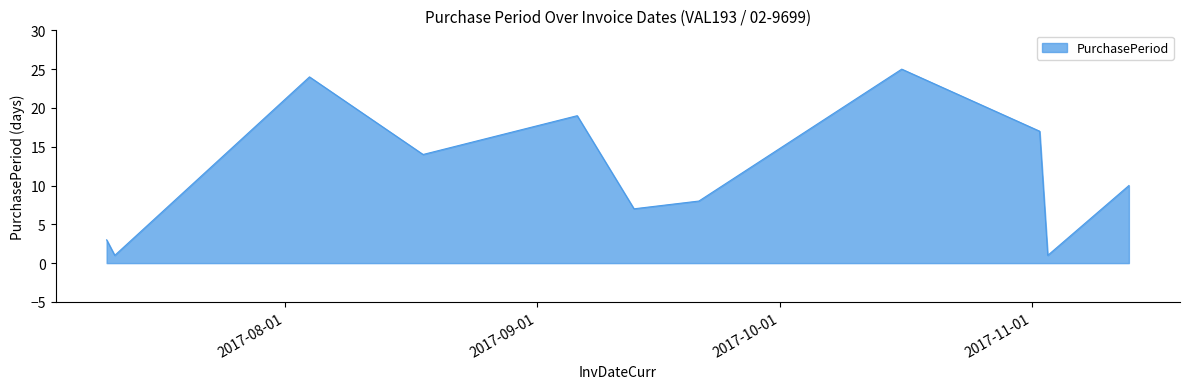

What is the difference between the maximum and minimum values?

24